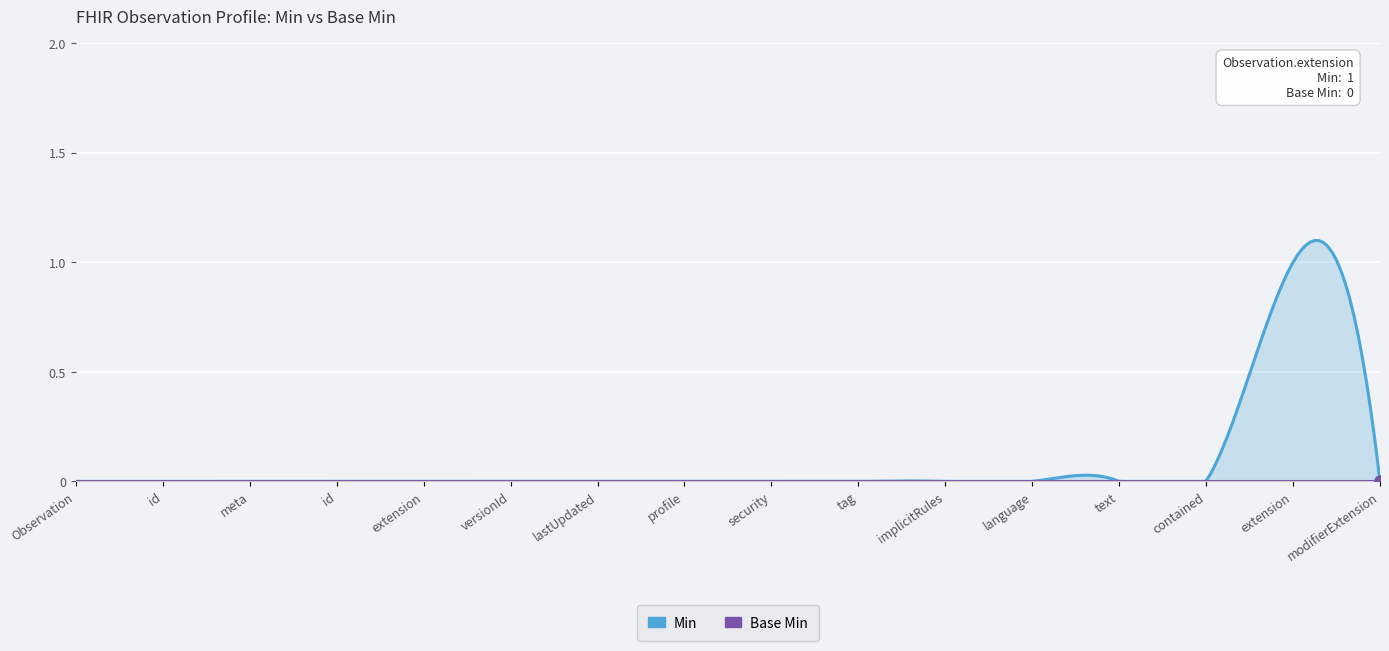

Which series has the largest range (max minus min)?

Min